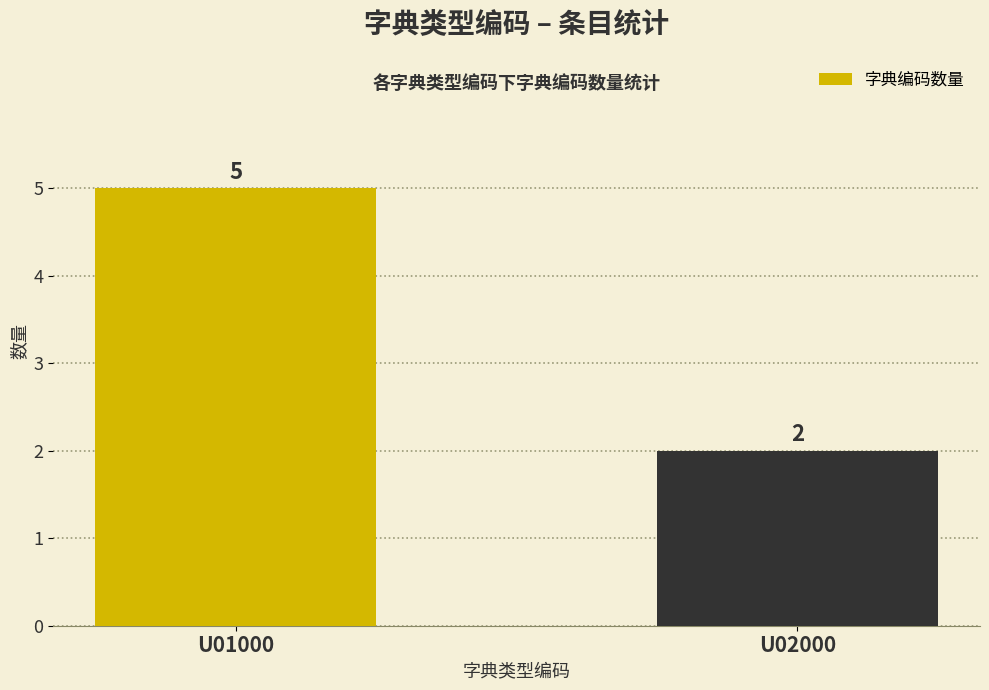

Count the values in the range 2 to 5.

2